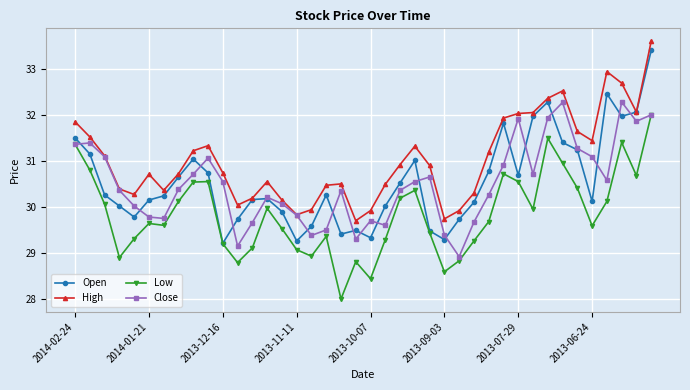

True or false: Low has more than 0 interior local peaks.

True